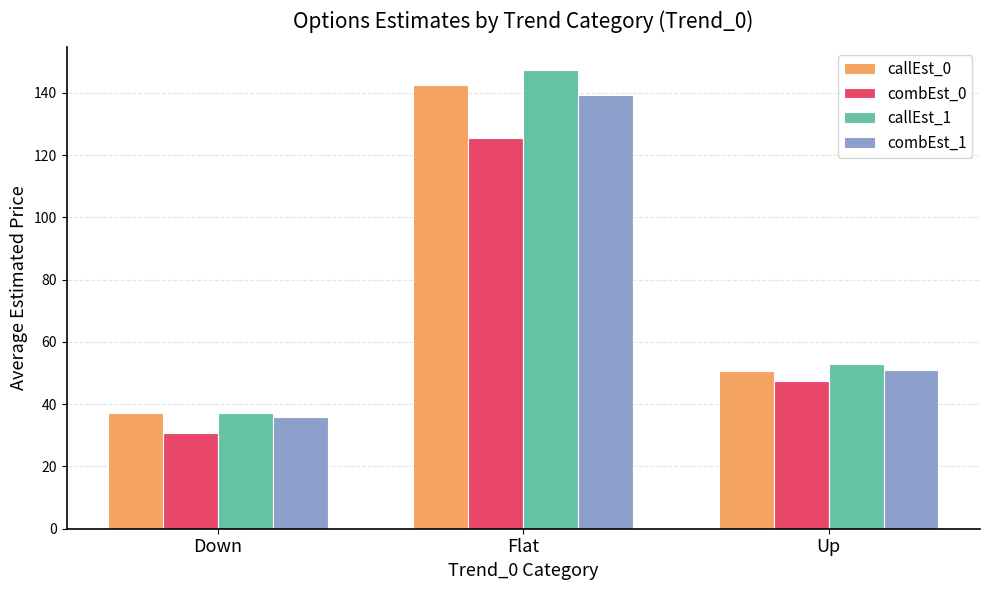

Which series has the largest total across all categories?

callEst_1